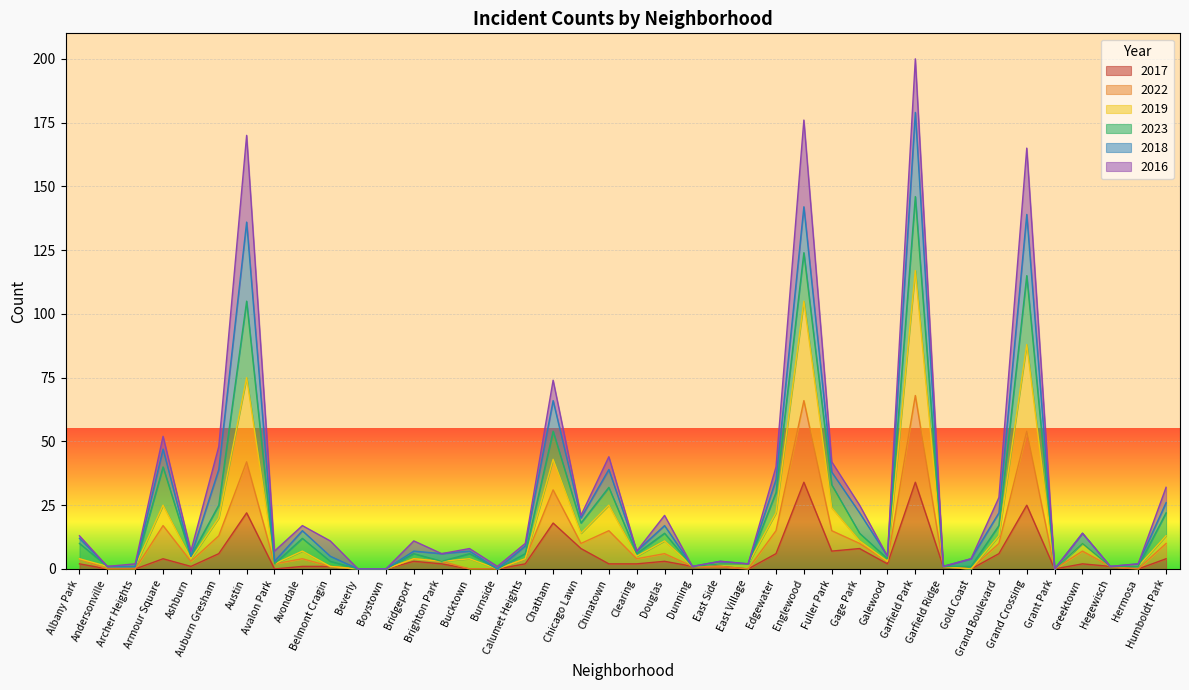

What is the difference between the second highest and minimum values in the 2017 series?

34